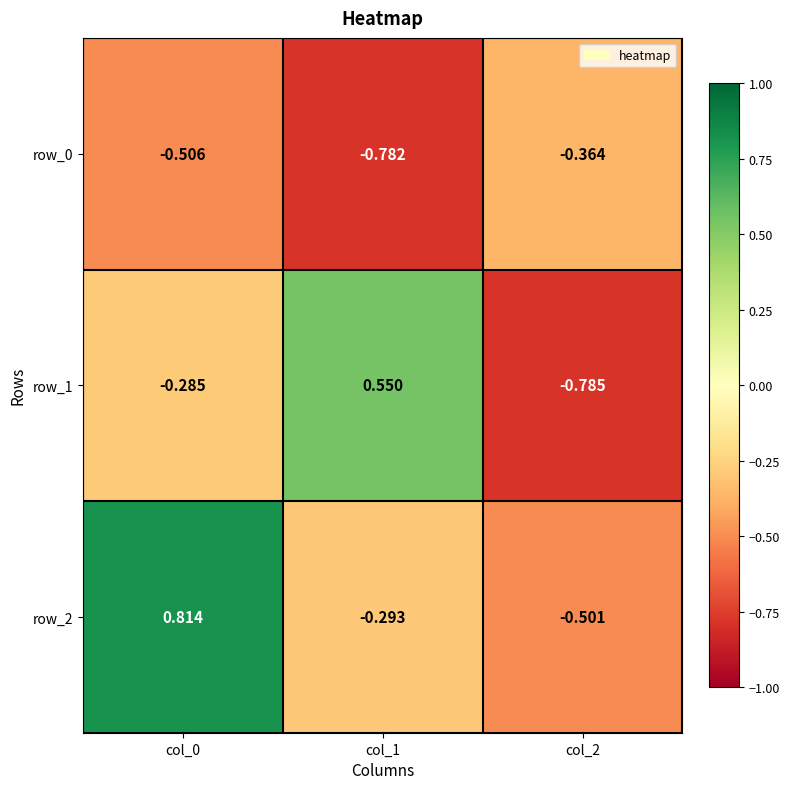

The value of row_2 at col_2 is -0.7. True or false?

False